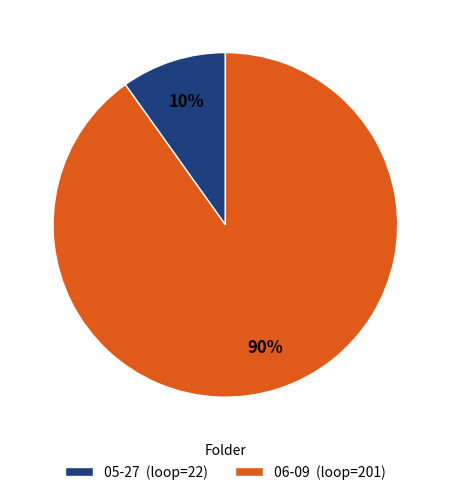

Is the sum of 05-27 and 06-09 greater than half?

Yes